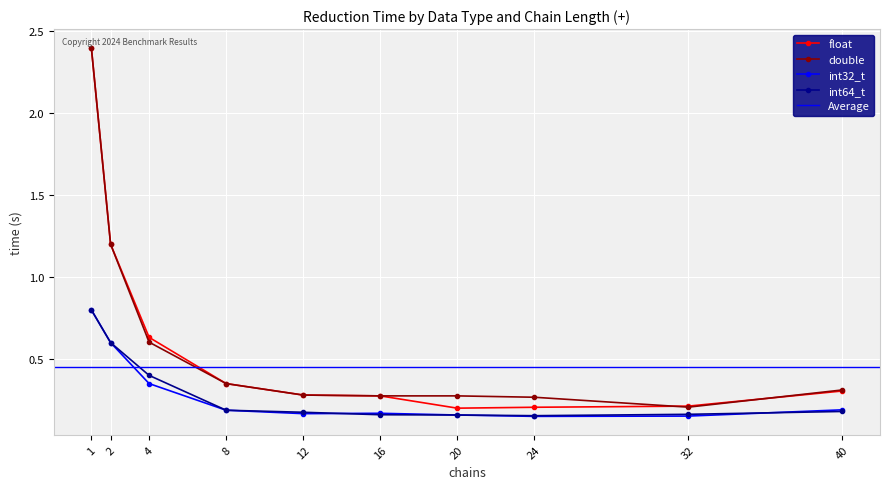

Reading left to right, what are all the values shown in this chart?

float: 1=2.4	2=1.2	4=0.6	8=0.3	12=0.3	16=0.3	20=0.2	24=0.2	32=0.2	40=0.3
double: 1=2.4	2=1.2	4=0.6	8=0.3	12=0.3	16=0.3	20=0.3	24=0.3	32=0.2	40=0.3
int32_t: 1=0.8	2=0.6	4=0.3	8=0.2	12=0.2	16=0.2	20=0.2	24=0.1	32=0.2	40=0.2
int64_t: 1=0.8	2=0.6	4=0.4	8=0.2	12=0.2	16=0.2	20=0.2	24=0.2	32=0.2	40=0.2